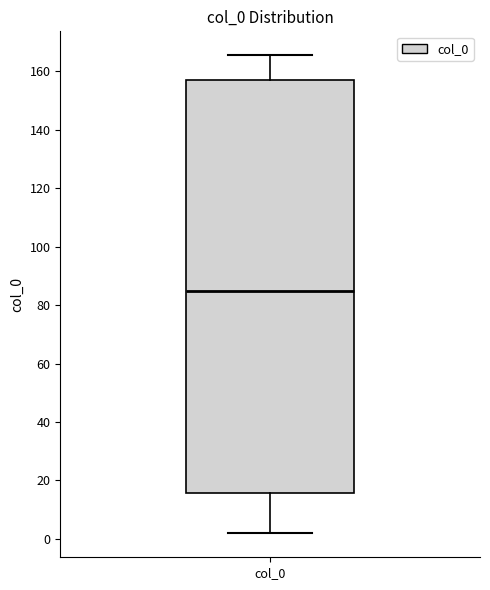

Transcribe this box plot: give where the median line is, the range the box spans, and where the two whiskers end, as read against the y-axis. The values are not printed on the chart, so give them approximately, as read against the axis.

median 86, box 16 to 158, whiskers 2 to 166